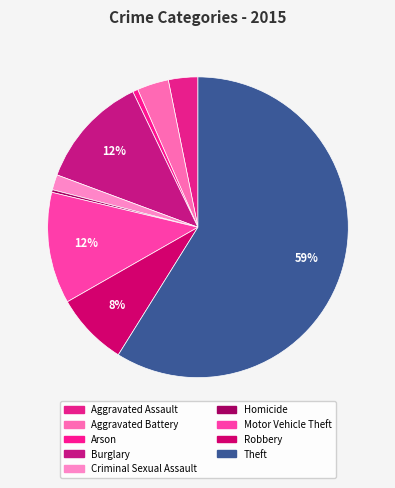

To the nearest percent, what percentage of the pie is Motor Vehicle Theft?

12%